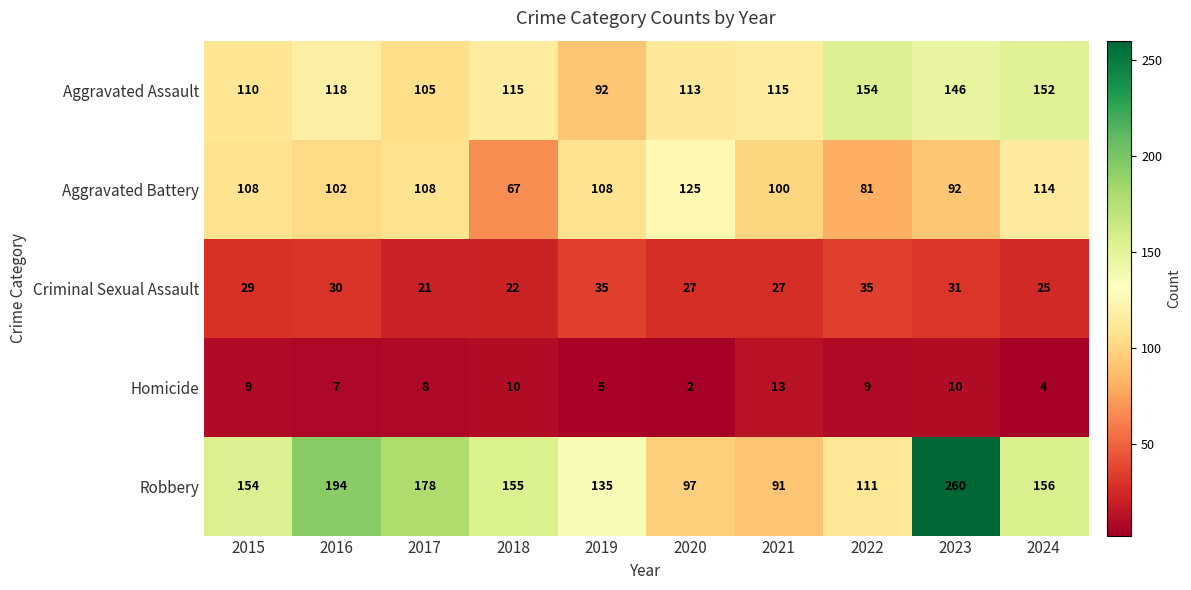

List the series in order of their peak value, highest first.

Robbery, Aggravated Assault, Aggravated Battery, Criminal Sexual Assault, Homicide